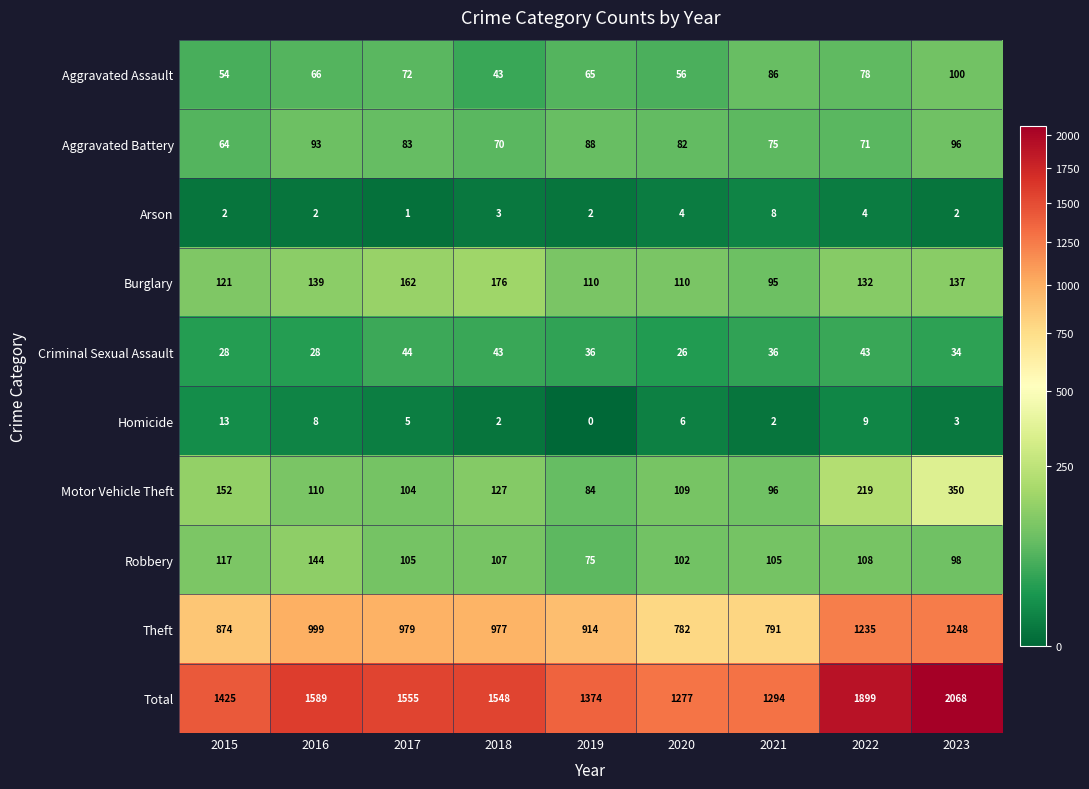

Which series has the widest spread of values?

Total